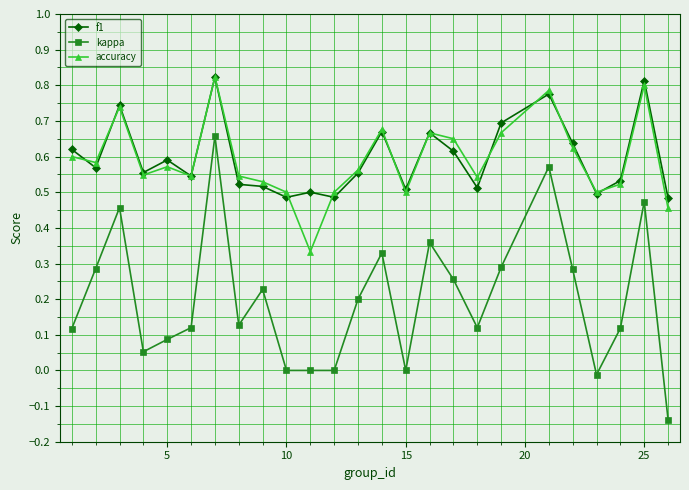

Which series has the widest spread of values?

kappa